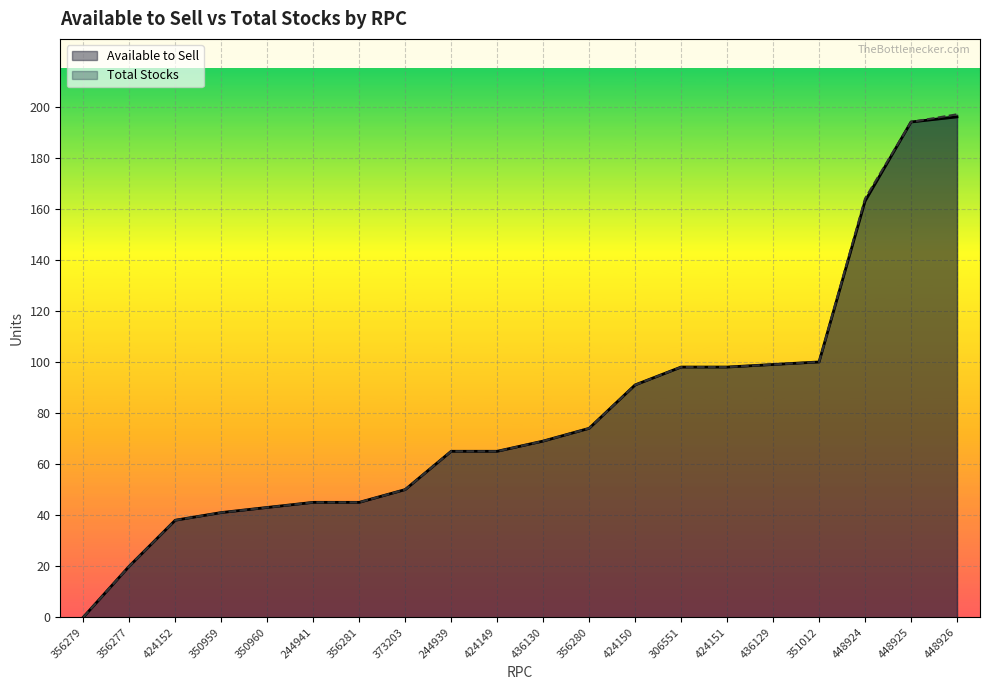

Rank the categories by Available to Sell value from highest to lowest.

448926, 448925, 448924, 351012, 436129, 306551, 424151, 424150, 356280, 436130, 244939, 424149, 373203, 244941, 356281, 350960, 350959, 424152, 356277, 356279